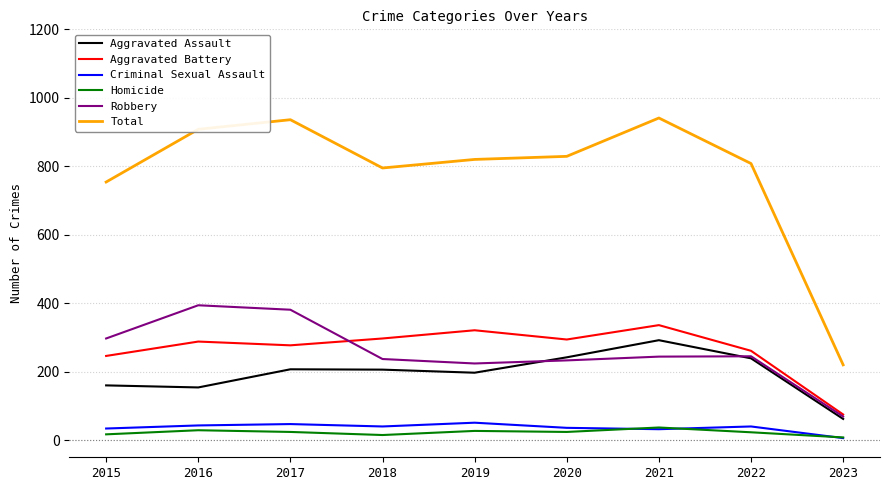

What is the lowest value of the Homicide series?

8